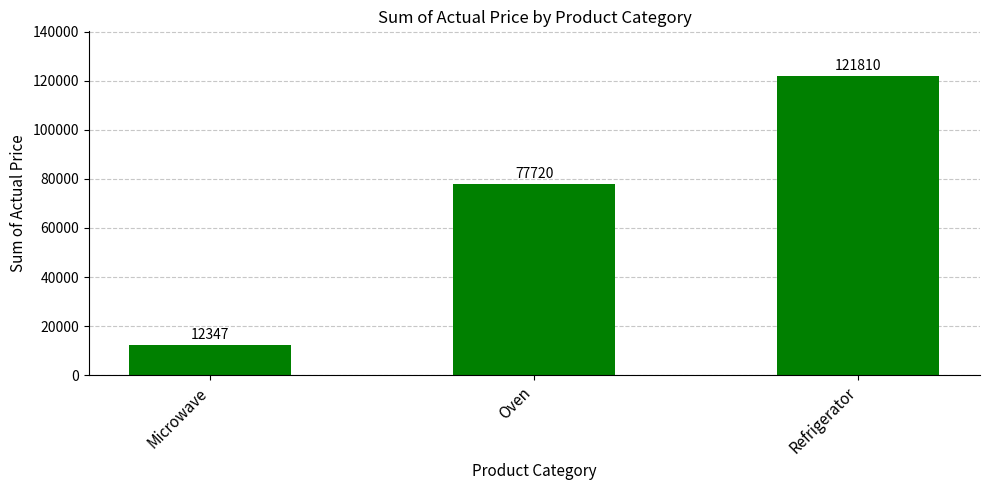

Reading left to right, what are all the values shown in this chart?

12347	77720	121810